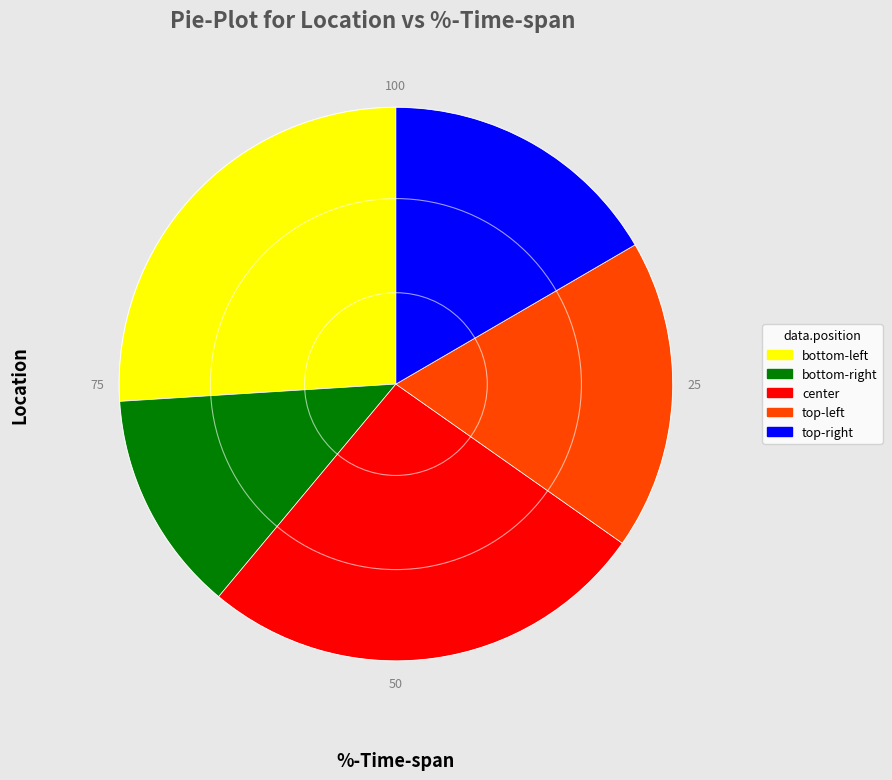

Is it true that center is 40% of the pie?

False